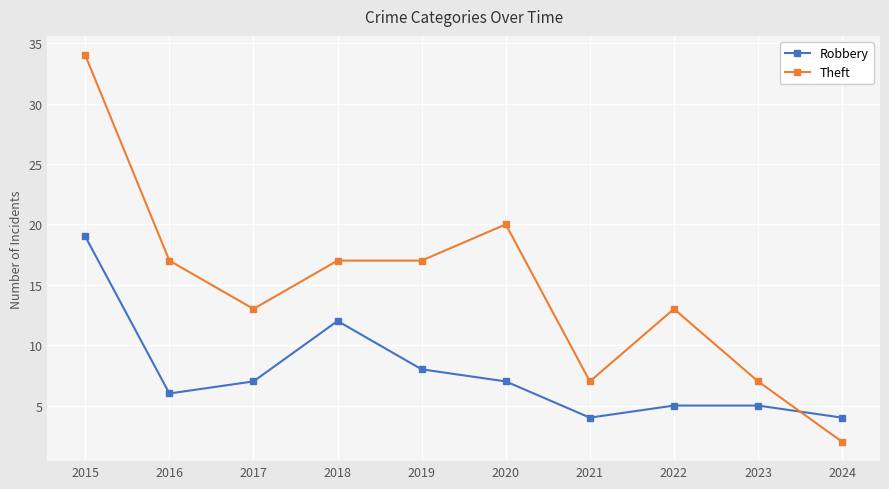

At which category does Robbery reach its first local valley?

2016